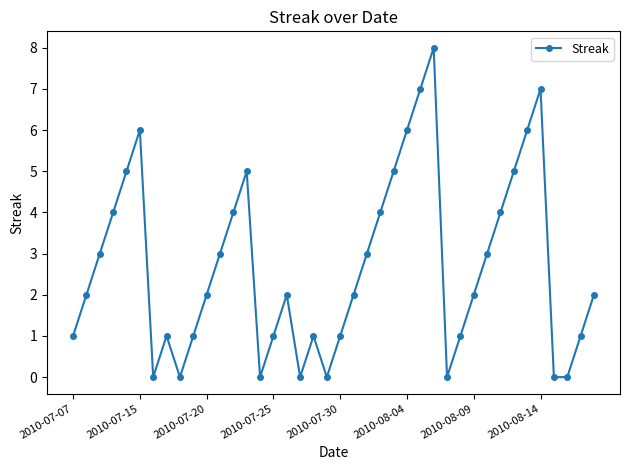

Does the chart have visible grid lines?

No